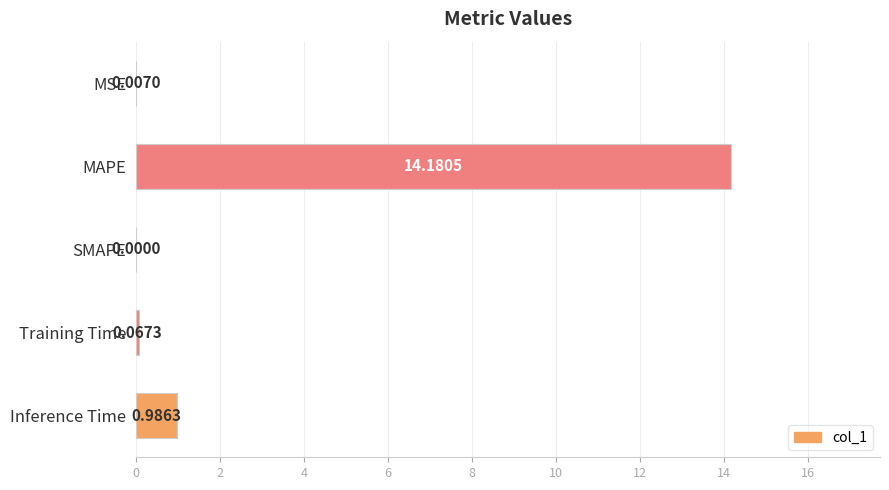

At which label is the value closest to 7?

Inference Time